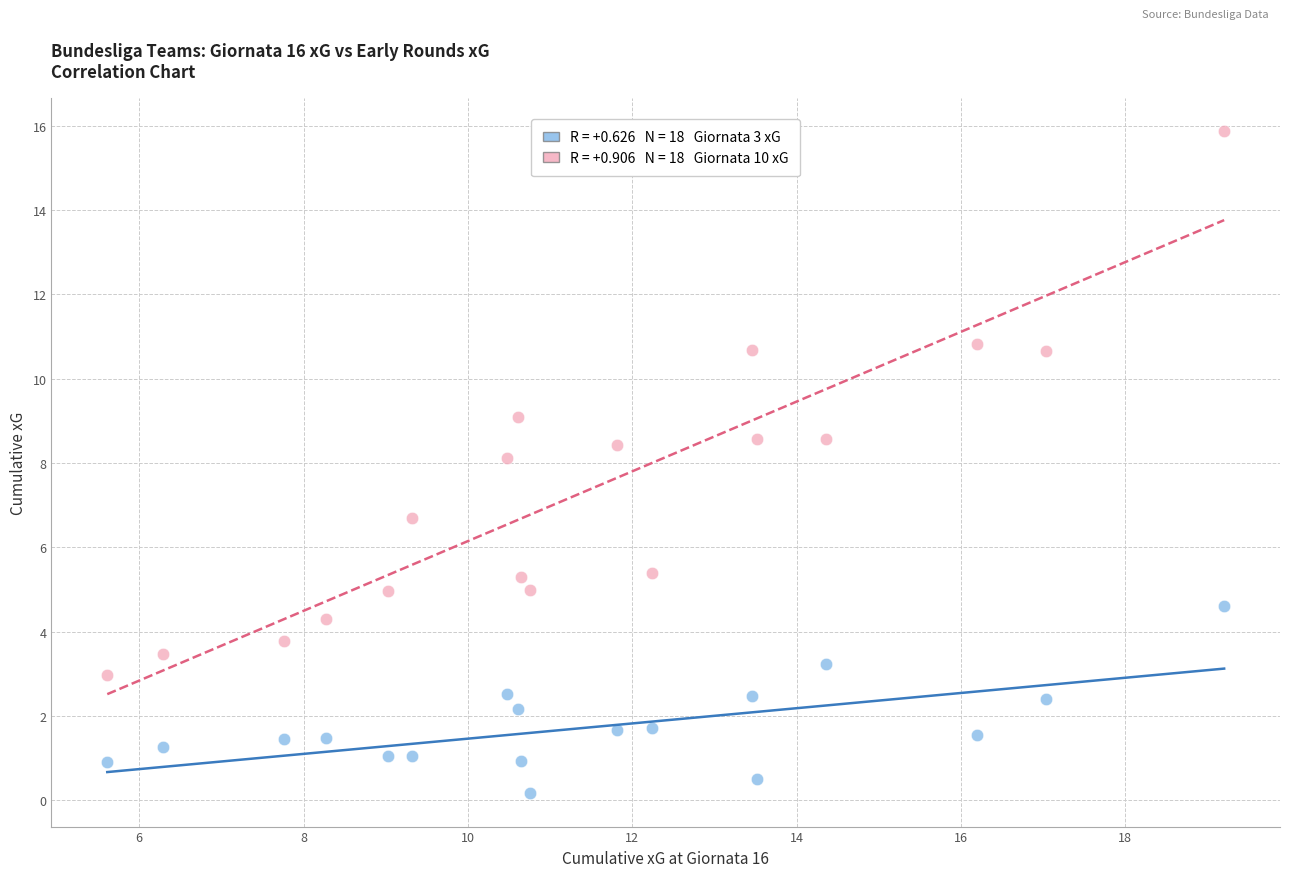

Across all data points, what is the range of Y values (max minus min)?

15.7